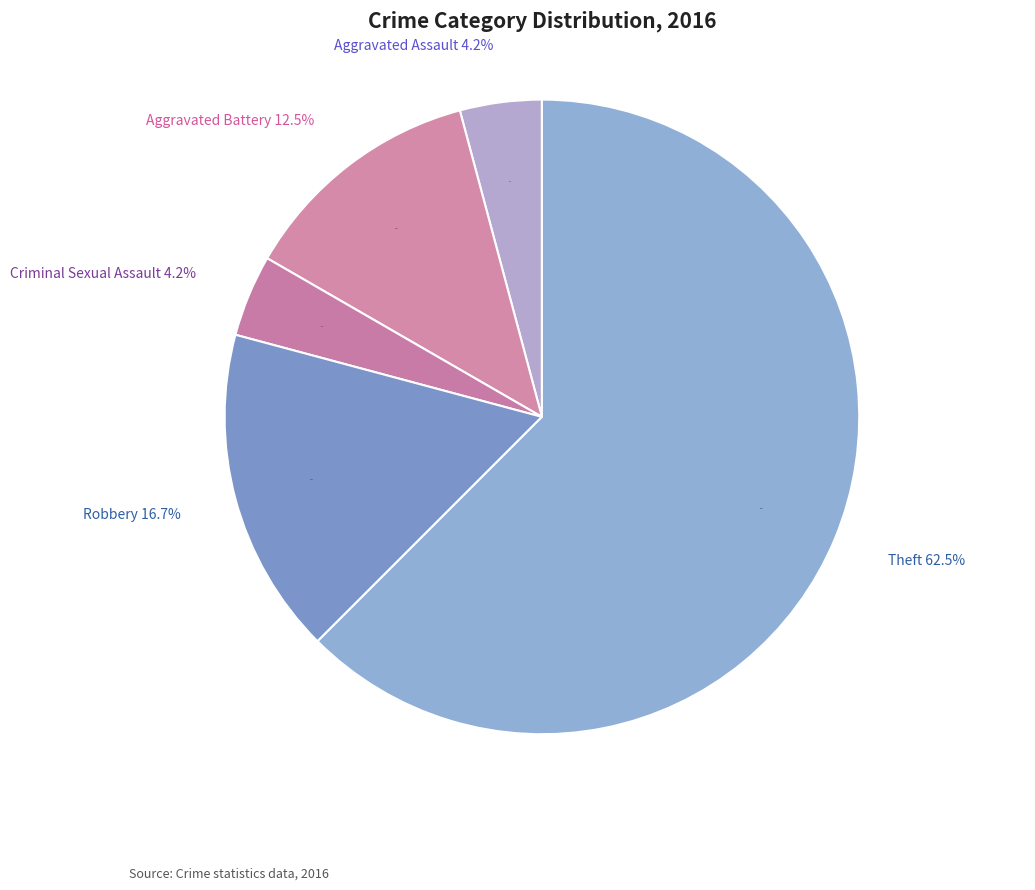

What is the change in value from Aggravated Battery to Robbery?

+1